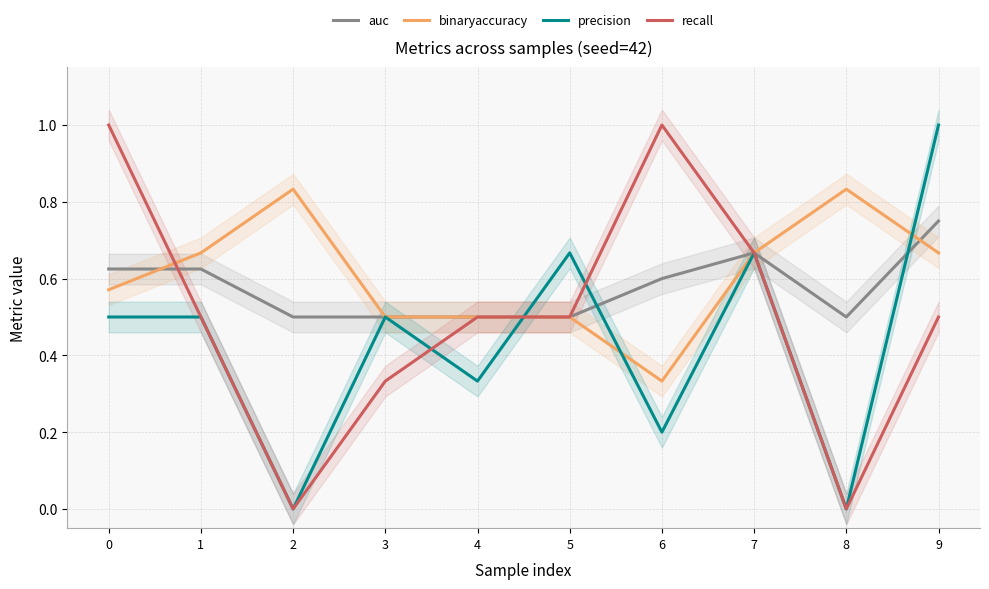

List the labels in order of auc value, largest first.

9, 7, 0, 1, 6, 2, 3, 4, 5, 8